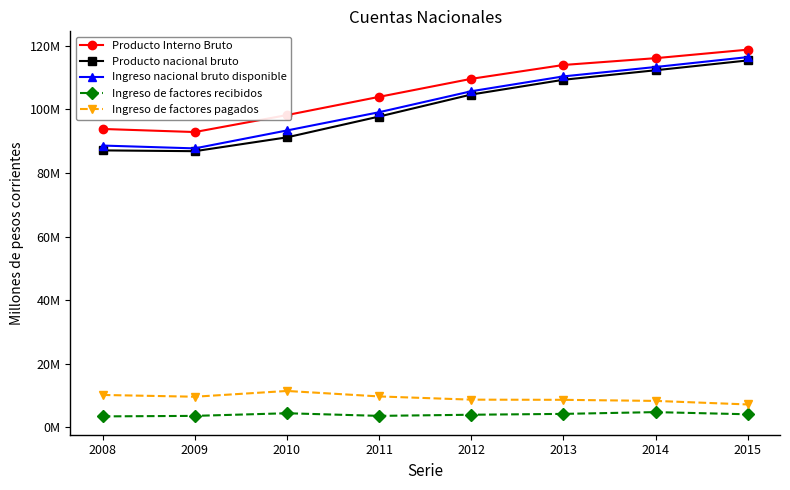

What are all the series names shown in the legend?

Producto Interno Bruto, Producto nacional bruto, Ingreso nacional bruto disponible, Ingreso de factores recibidos, Ingreso de factores pagados